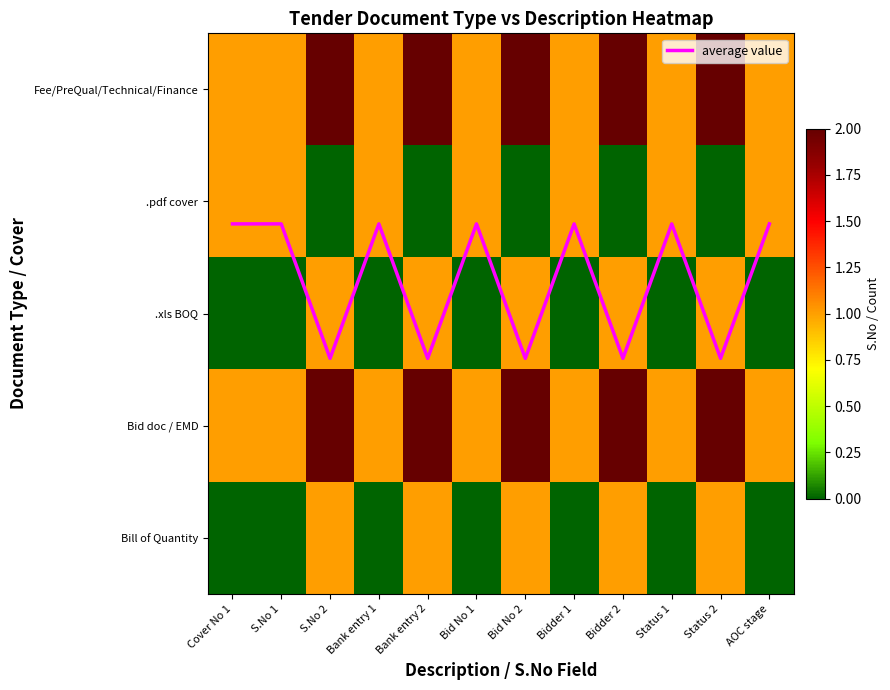

What is the sum of the average value values at Bidder 2 and Status 2?

4.8